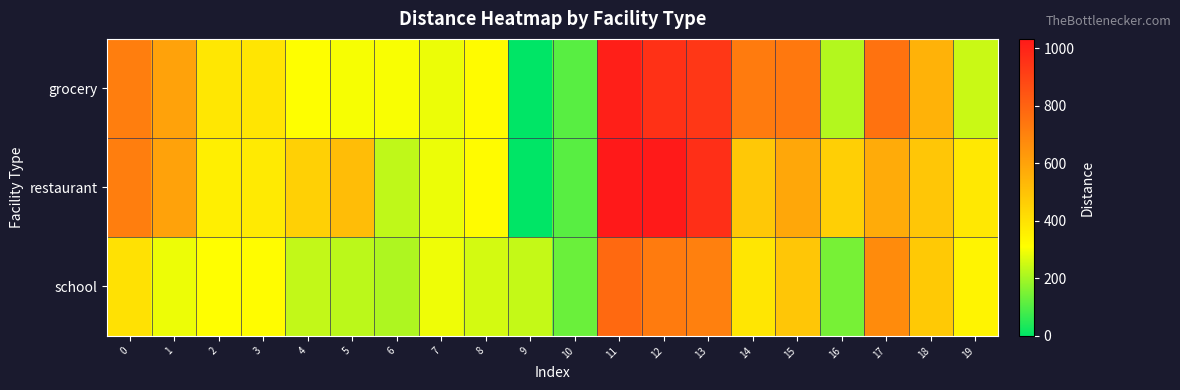

Reading left to right, list all the values displayed in this chart.

grocery: 0=714.5	1=601.3	2=383.9	3=390.6	4=309.7	5=300.7	6=302.8	7=286.6	8=320.6	9=0.0	10=107.9	11=1010.9	12=957.3	13=939.5	14=725.4	15=732.5	16=219.0	17=752.3	18=550.2	19=246.0
restaurant: 0=714.5	1=601.3	2=357.1	3=375.9	4=456.8	5=514.8	6=233.8	7=286.6	8=320.6	9=0.0	10=107.9	11=1032.9	12=1028.5	13=961.5	14=482.1	15=585.0	16=458.5	17=573.2	18=487.8	19=382.5
school: 0=402.5	1=289.3	2=311.7	3=318.4	4=237.6	5=228.6	6=212.7	7=291.0	8=257.0	9=238.2	10=130.3	11=779.6	12=726.1	13=708.3	14=386.4	15=489.2	16=146.9	17=673.2	18=478.1	19=342.6